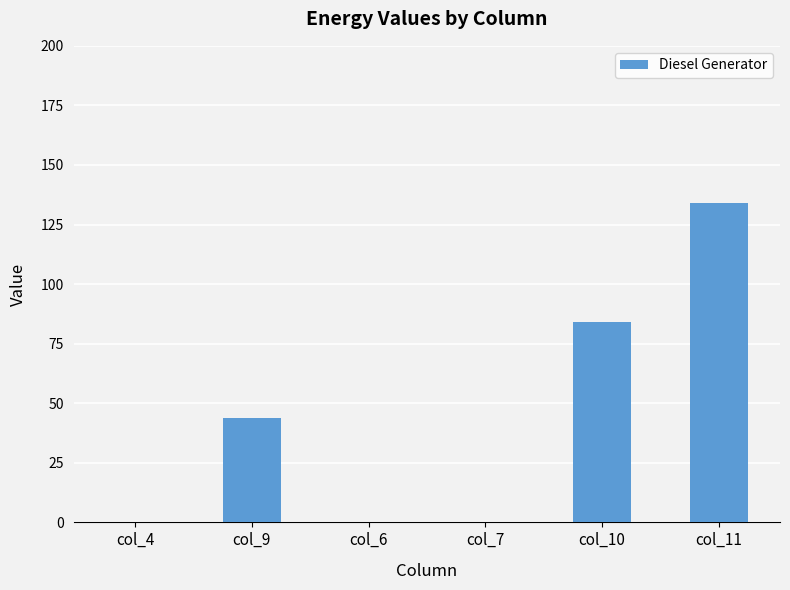

Are the bars horizontal?

No